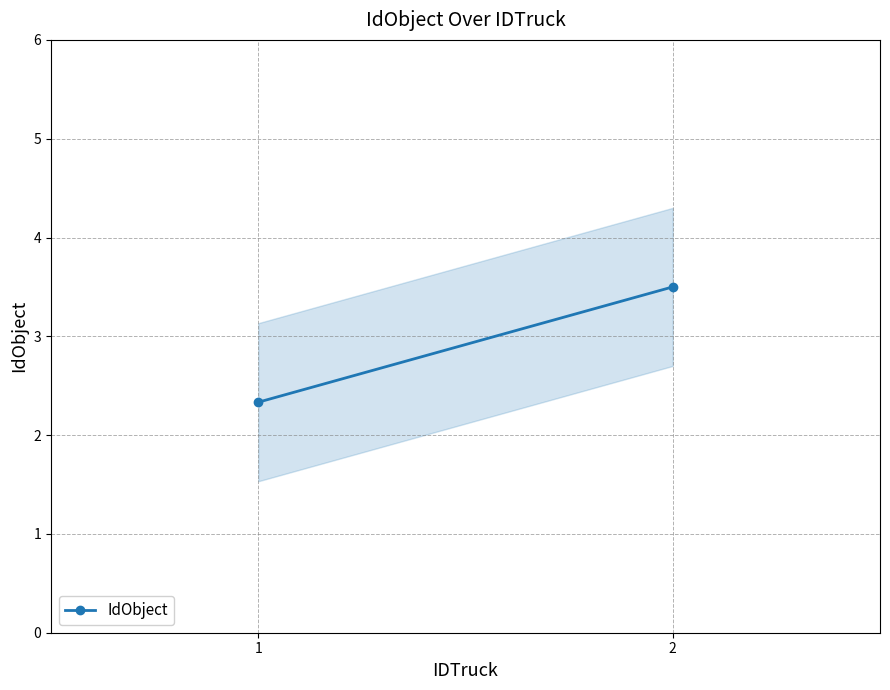

Reading left to right, what are all the values shown in this chart?

2.3	3.5